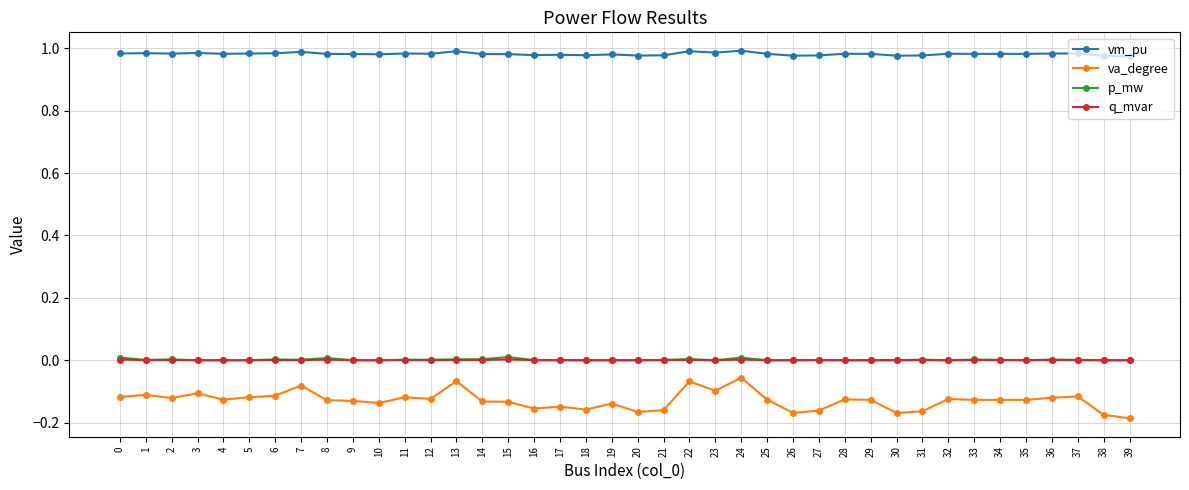

What is the total value across all series at 19?

0.8